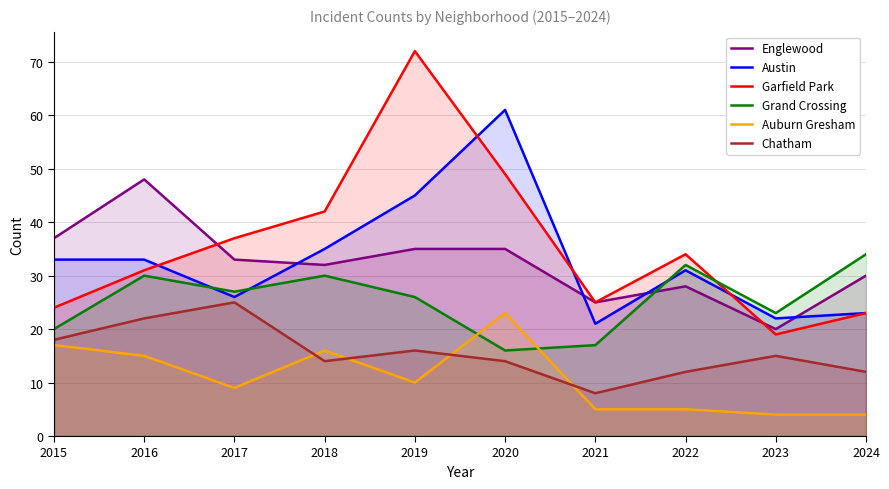

At which label is Garfield Park closest to 45?

2018